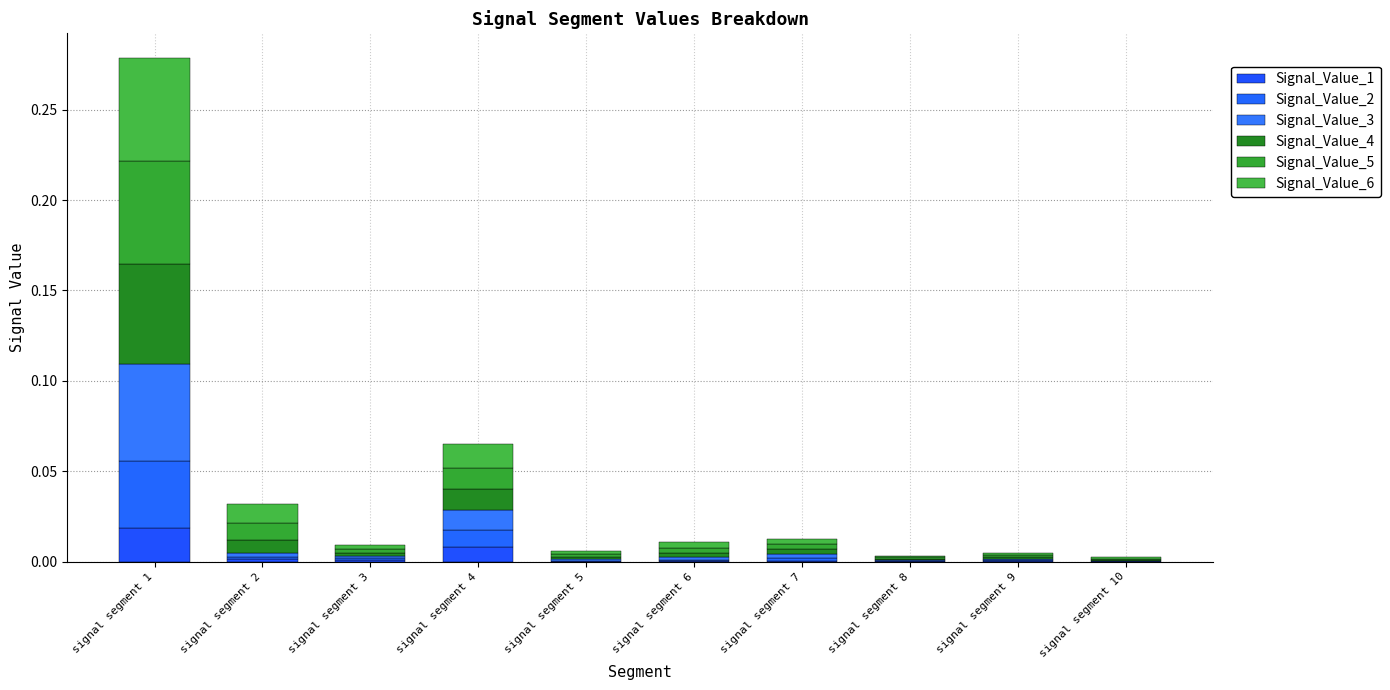

Which series has the widest spread of values?

Signal_Value_6